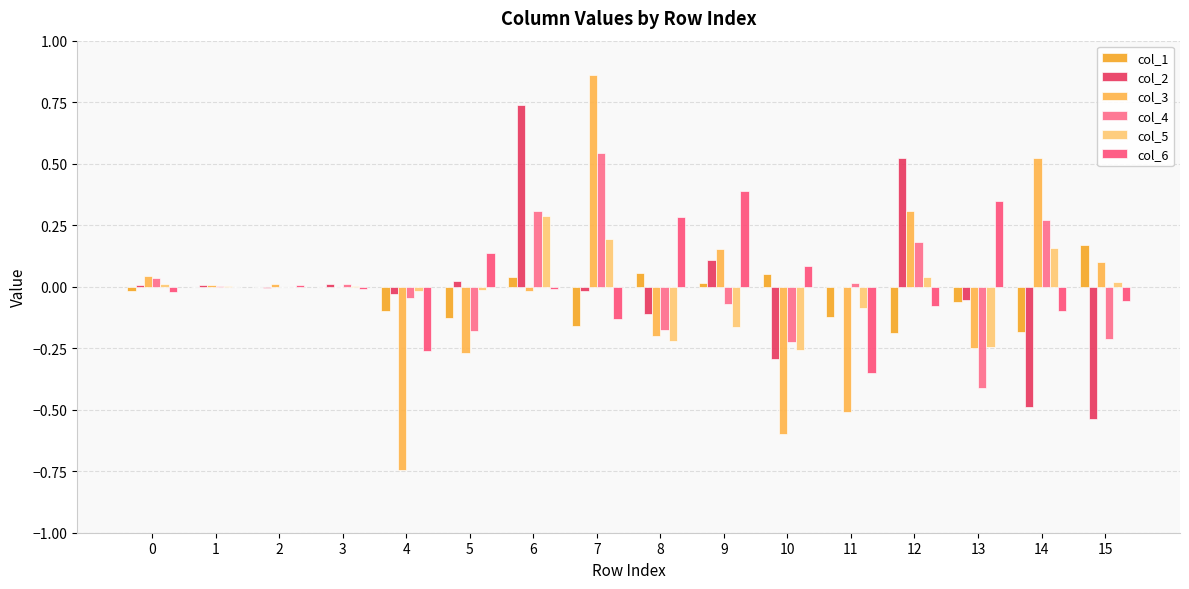

At which category does the chart reach its minimum across all series?

4